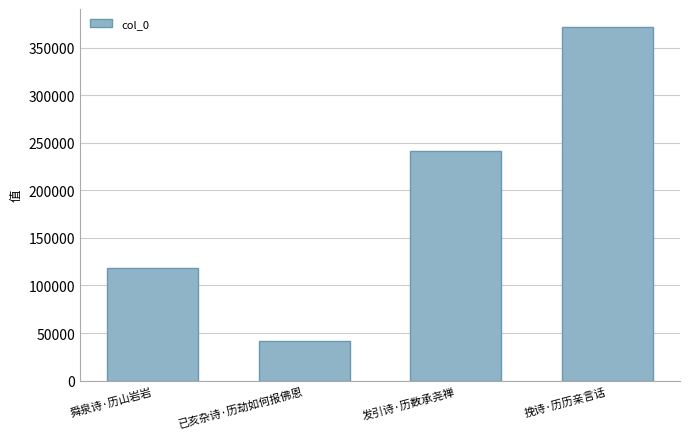

Between 舜泉诗·历山岩岩 and 挽诗·历历亲言话, which is larger?

挽诗·历历亲言话